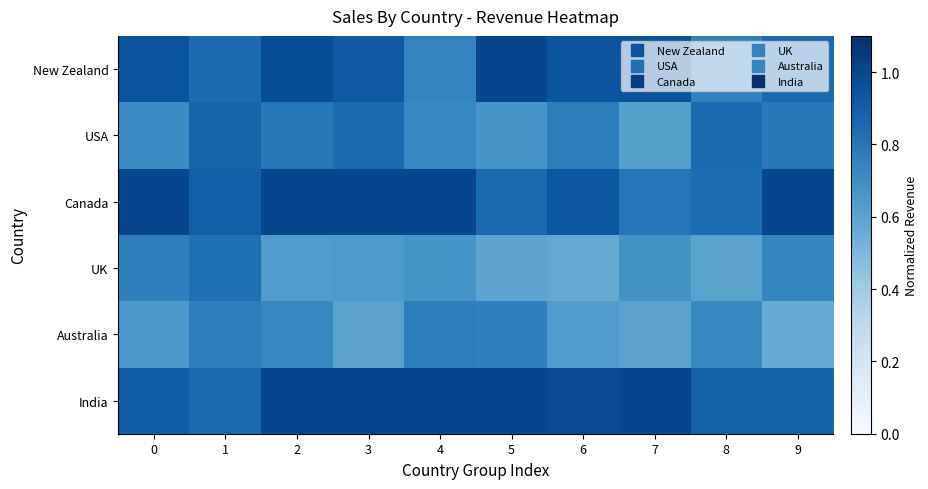

Which label corresponds to the largest value in the chart?

5